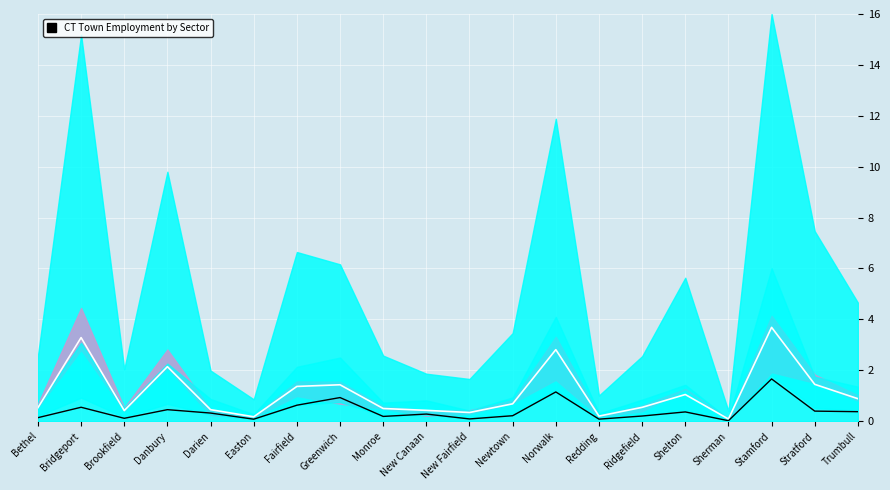

Reading left to right, list all the values displayed in this chart.

0.1	0.5	0.1	0.5	0.3	0.1	0.6	0.9	0.2	0.3	0.1	0.2	1.1	0.1	0.2	0.4	0.0	1.7	0.4	0.4